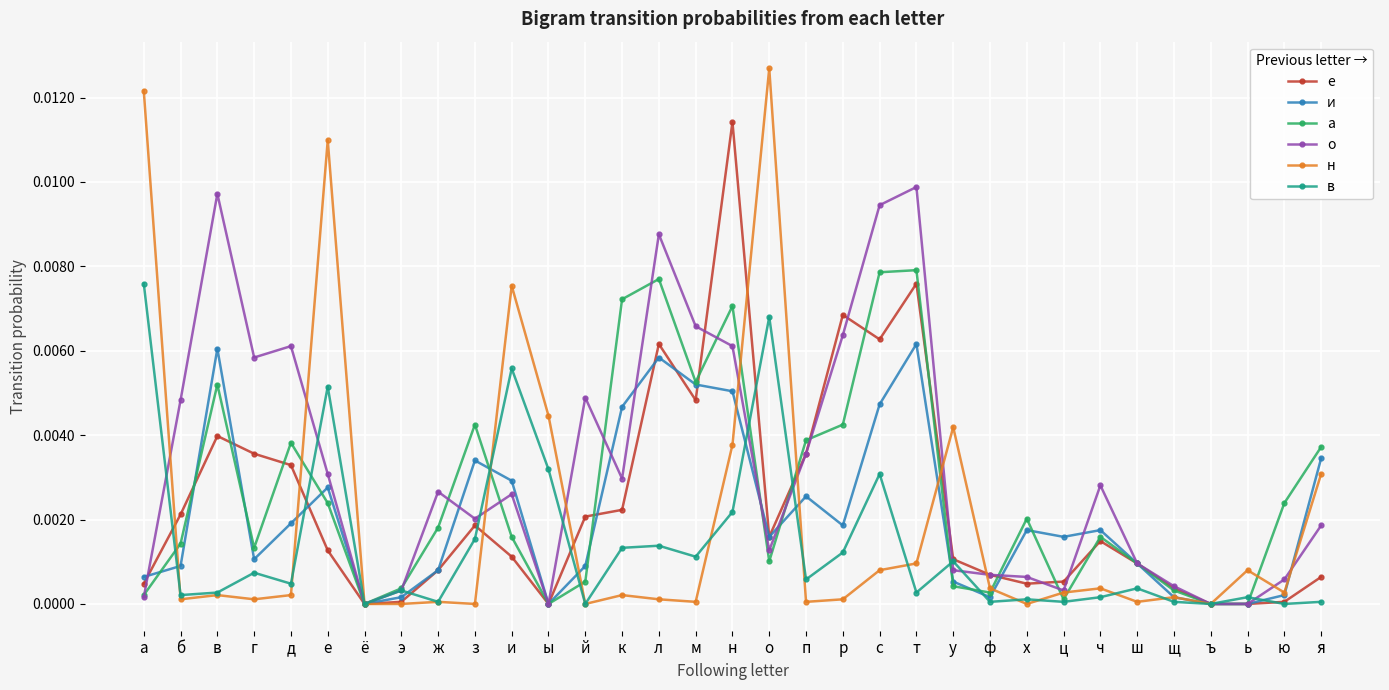

How many lines are shown in the chart?

6